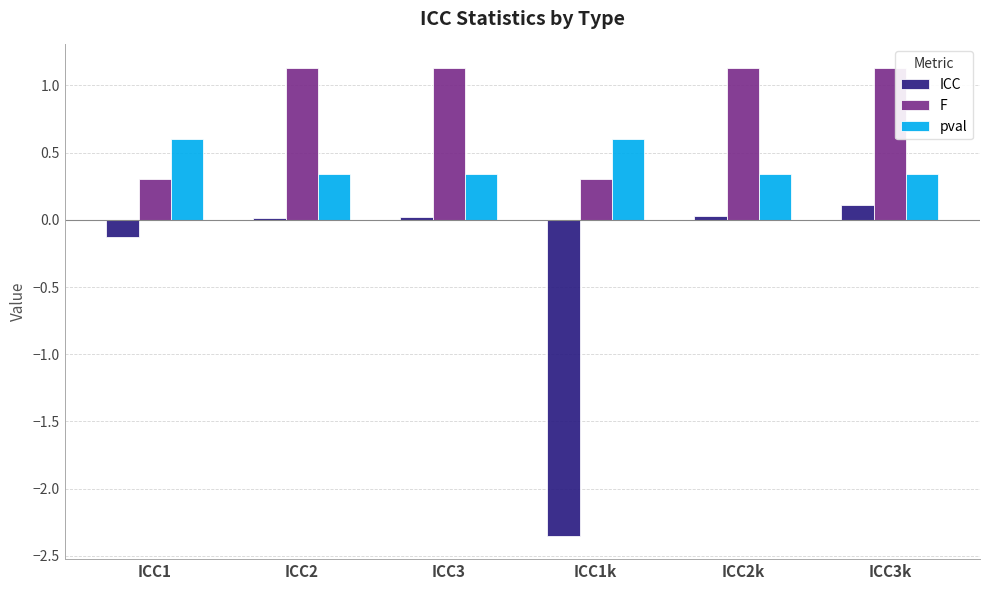

The value of F at ICC2k is 1.1. True or false?

True